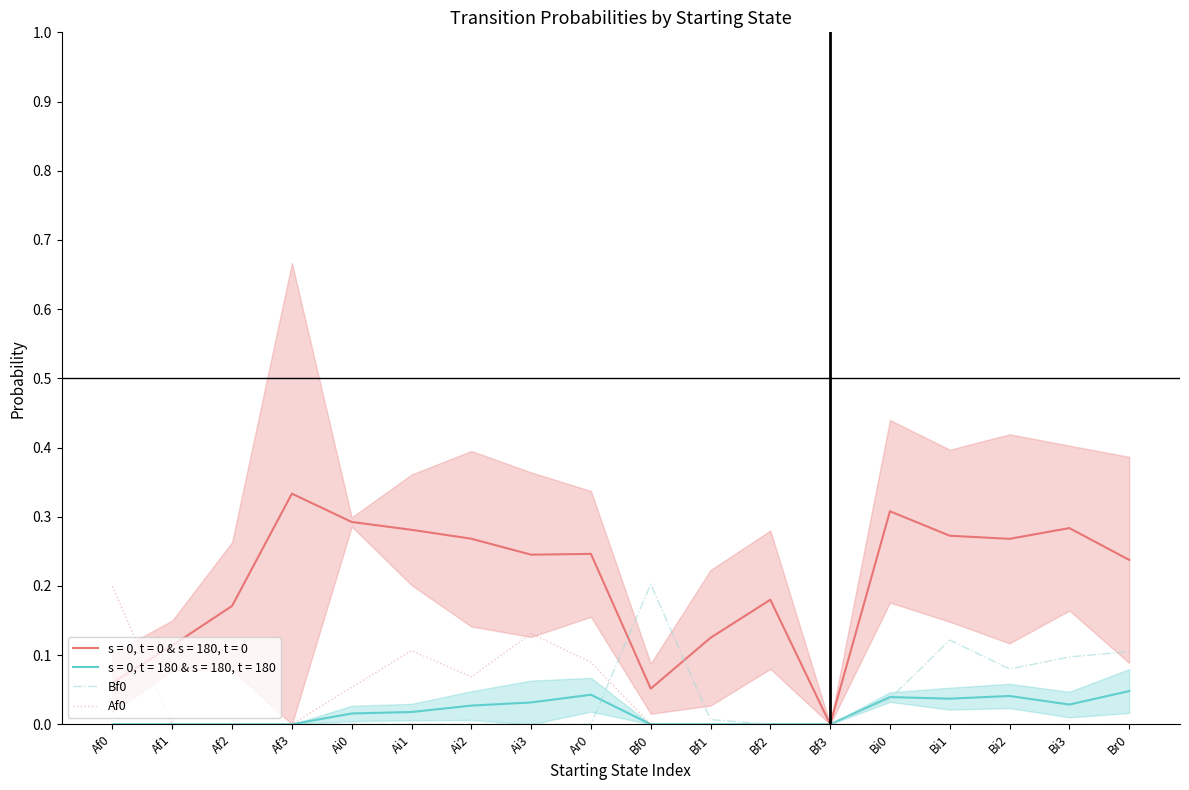

Reading right to left, list all the values displayed in this chart.

Bf0: Br0=0.1	Bi3=0.1	Bi2=0.1	Bi1=0.1	Bi0=0.0	Bf3=0.0	Bf2=0.0	Bf1=0.0	Bf0=0.2	Ar0=0.0	Ai3=0.0	Ai2=0.0	Ai1=0.0	Ai0=0.0	Af3=0.0	Af2=0.0	Af1=0.0	Af0=0.0
Af0: Br0=0.0	Bi3=0.0	Bi2=0.0	Bi1=0.0	Bi0=0.0	Bf3=0.0	Bf2=0.0	Bf1=0.0	Bf0=0.0	Ar0=0.1	Ai3=0.1	Ai2=0.1	Ai1=0.1	Ai0=0.1	Af3=0.0	Af2=0.0	Af1=0.0	Af0=0.2